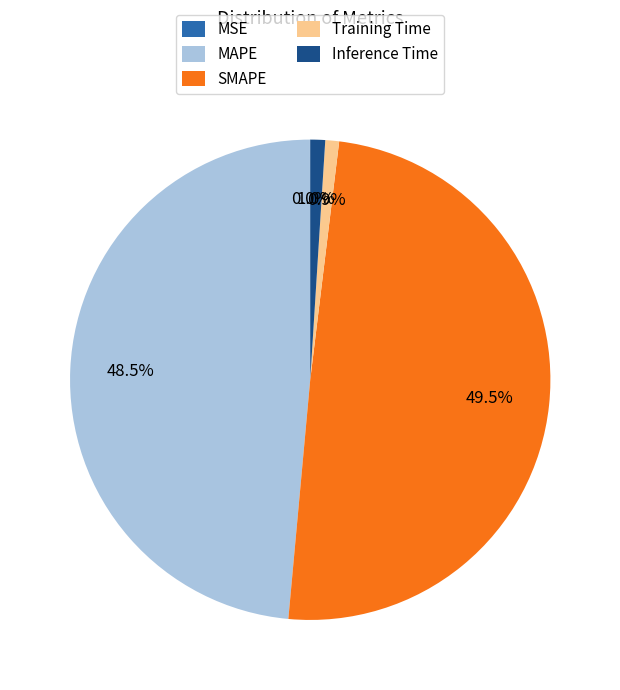

What is the total percentage of Training Time and Inference Time?

1.9%